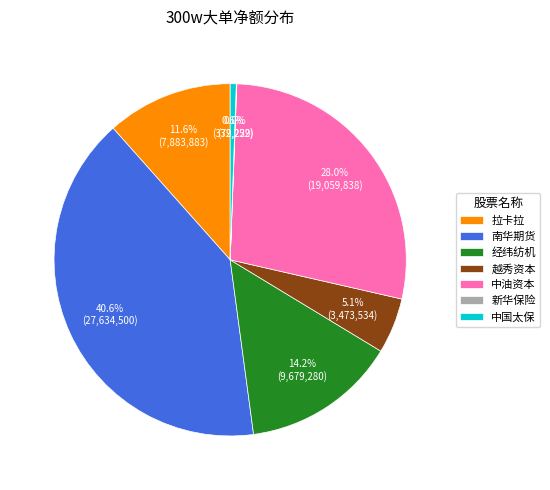

Combined, do 拉卡拉 and 中油资本 account for over 50%?

No